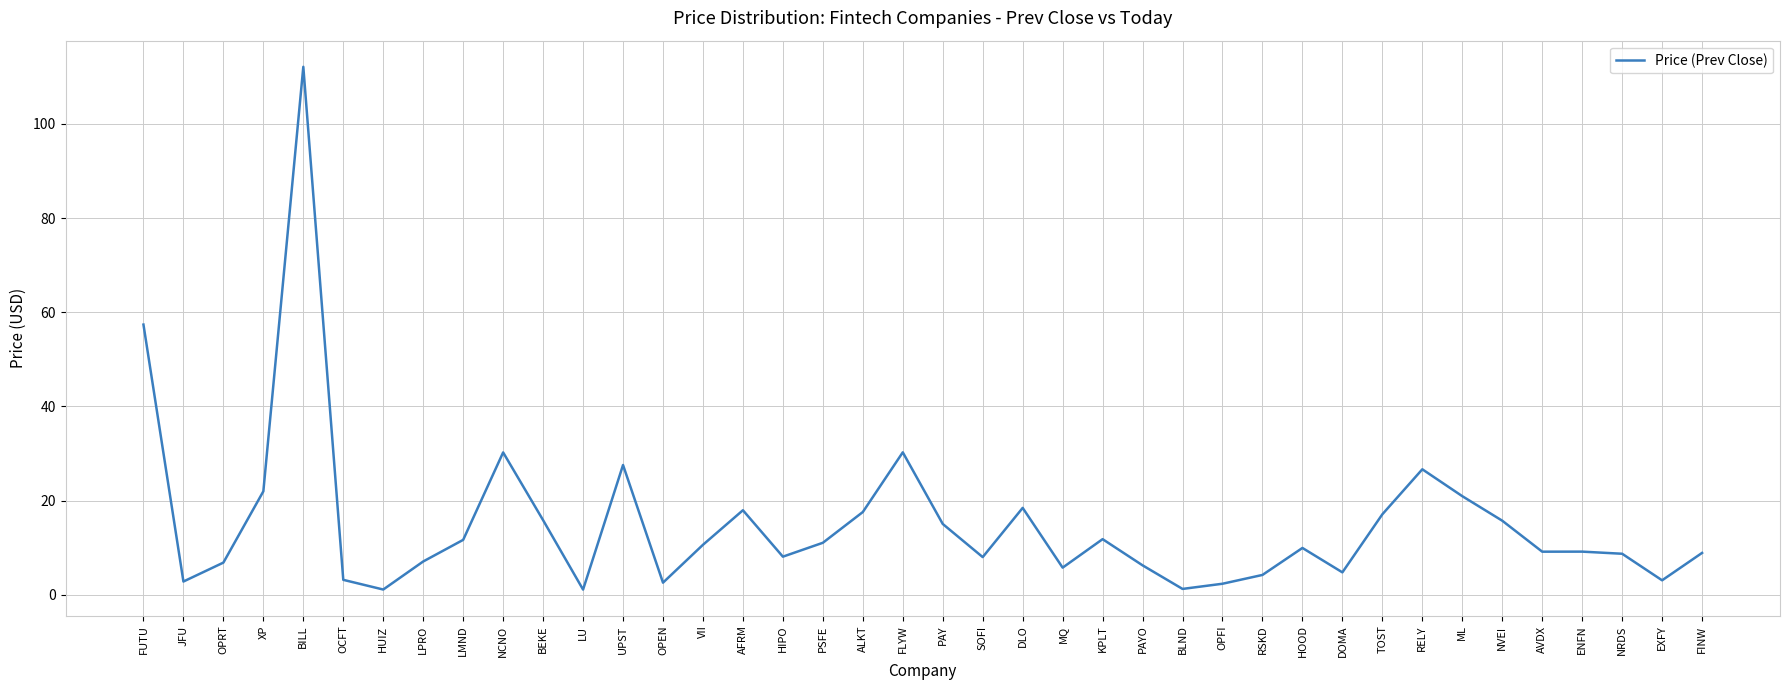

What position from the left is VII?

15